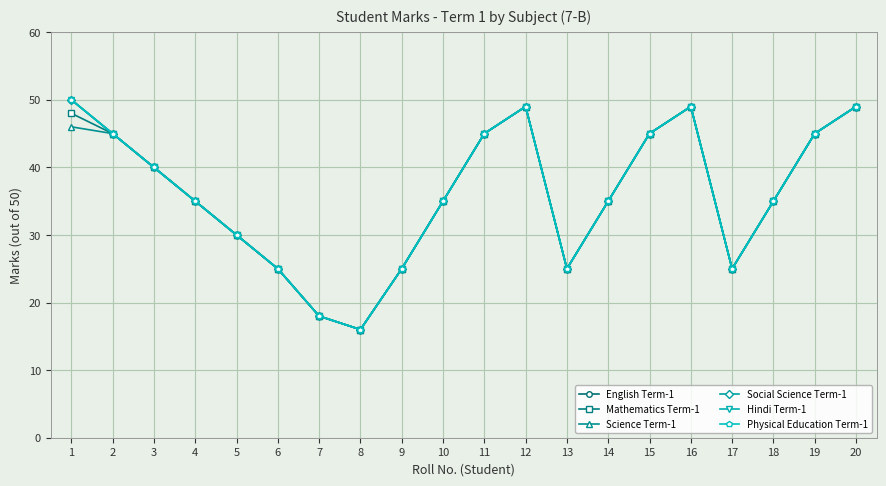

Which series has the widest spread of values?

English Term-1